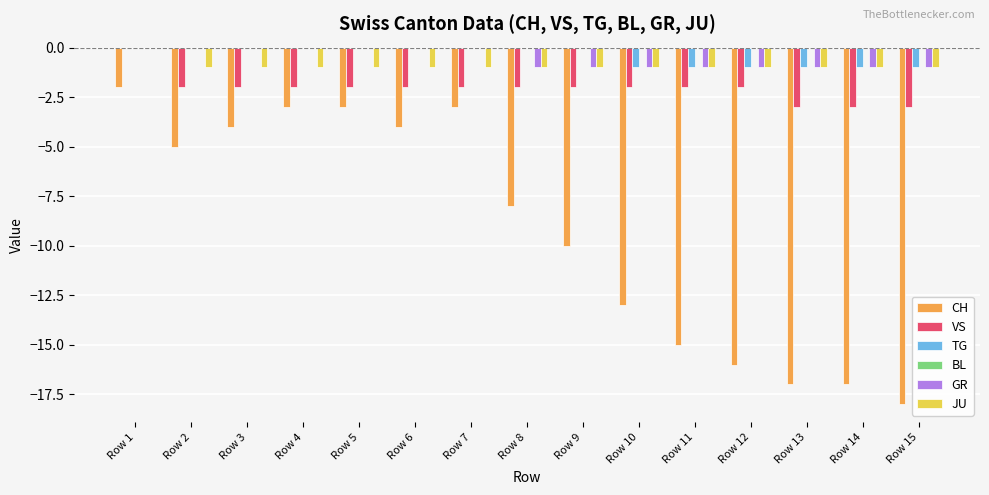

True or false: TG has a value of 1 at Row 6.

False